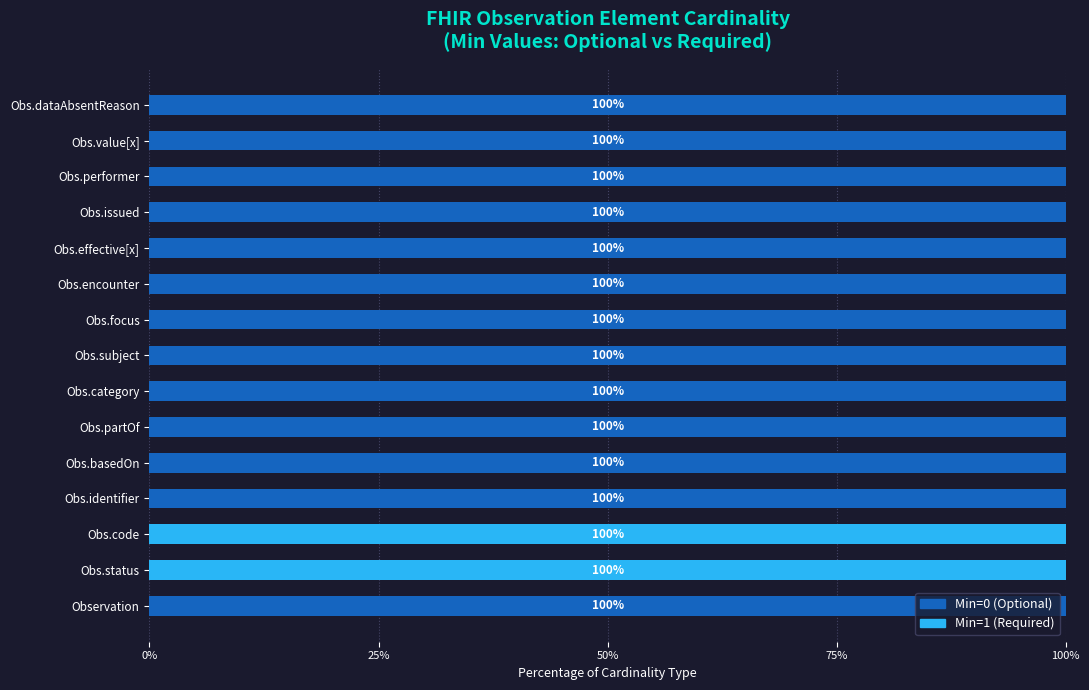

What is the total value across all series at Obs.identifier?

100